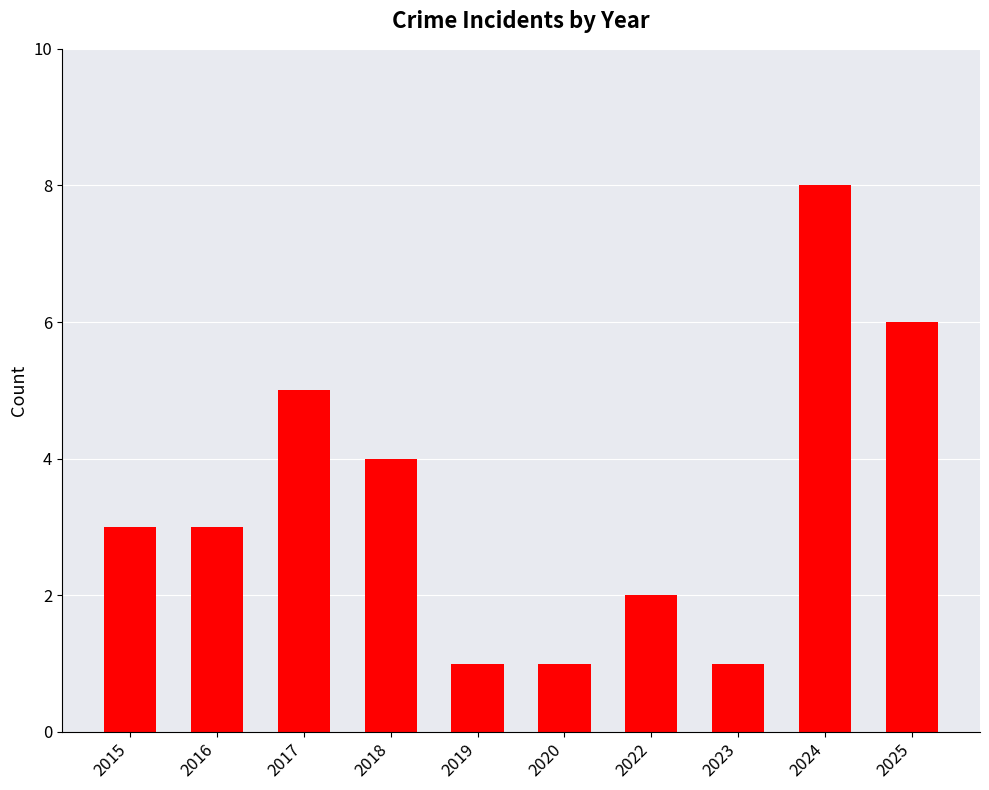

Read the value at 2024.

8